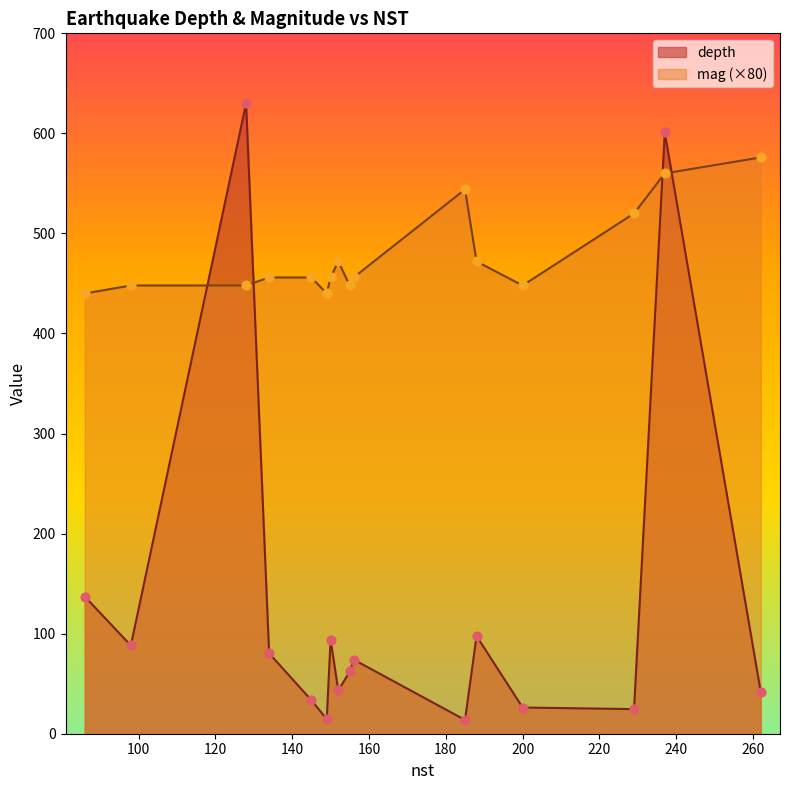

Which series reaches the maximum Y coordinate?

depth